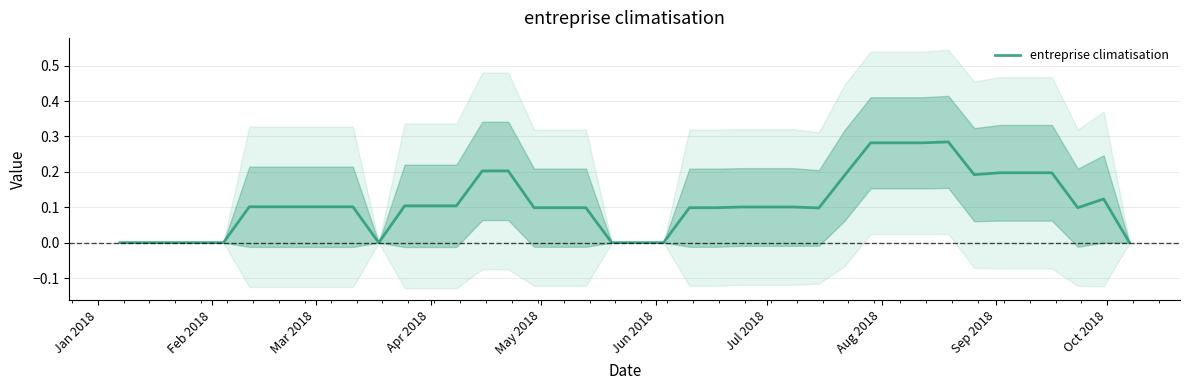

Count the number of categories in the chart.

40